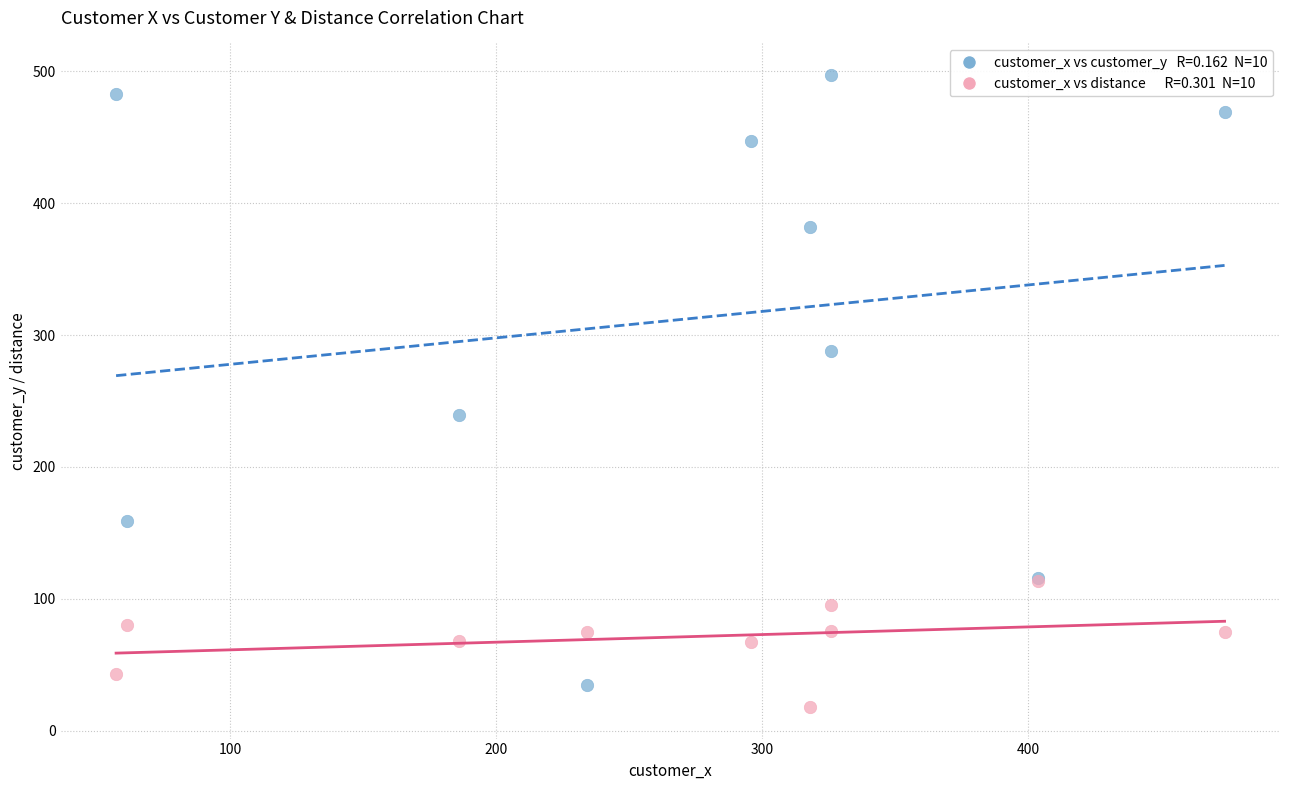

Across all series, what Y value is closest to 257?

239.0